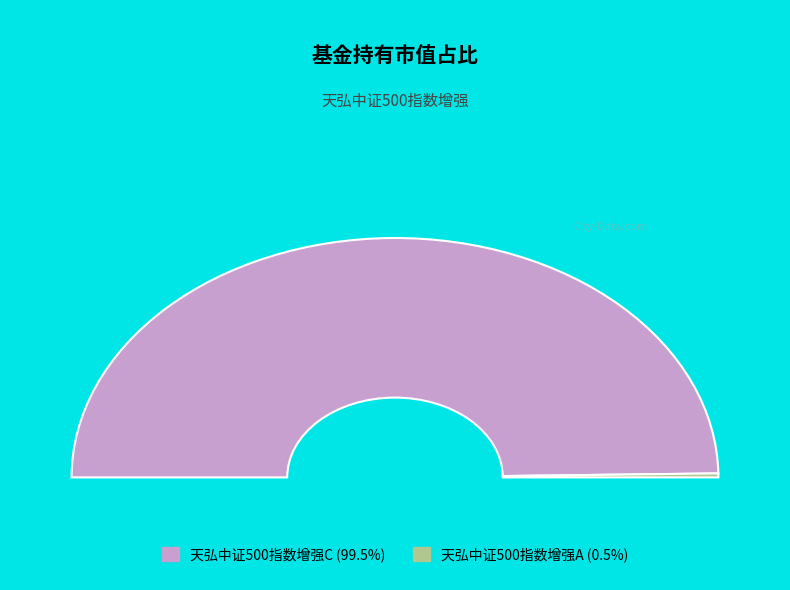

How many slices are in this pie chart?

2